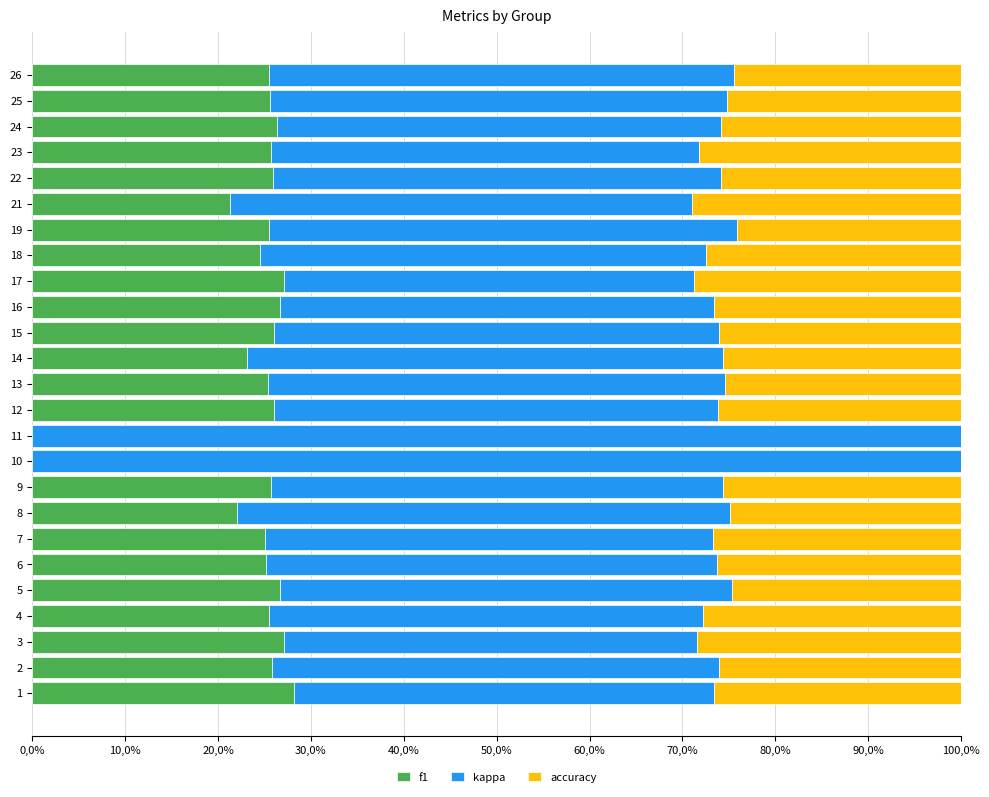

Rank the series by their maximum value, from lowest to highest.

f1, accuracy, kappa